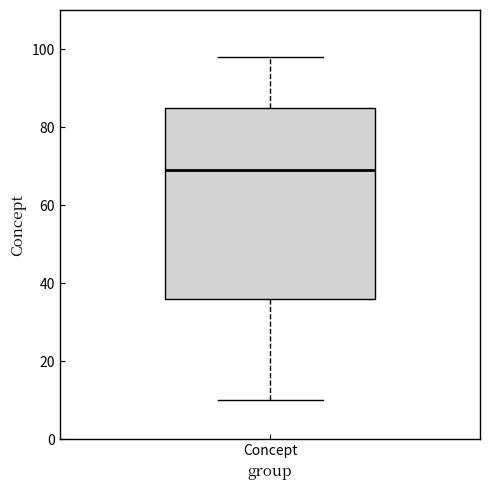

Where is the lower edge of the box for Concept on the y-axis? The values are not printed on the chart, so give them approximately, as read against the axis.

36